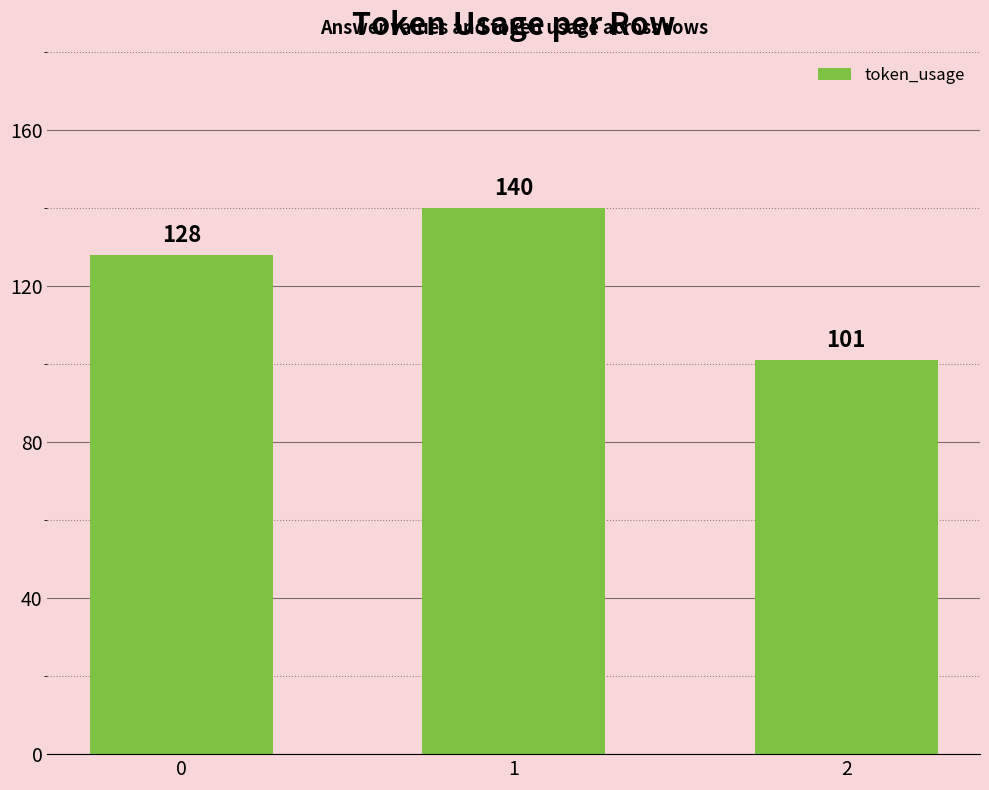

True or false: the data shows 234 at 1.

False